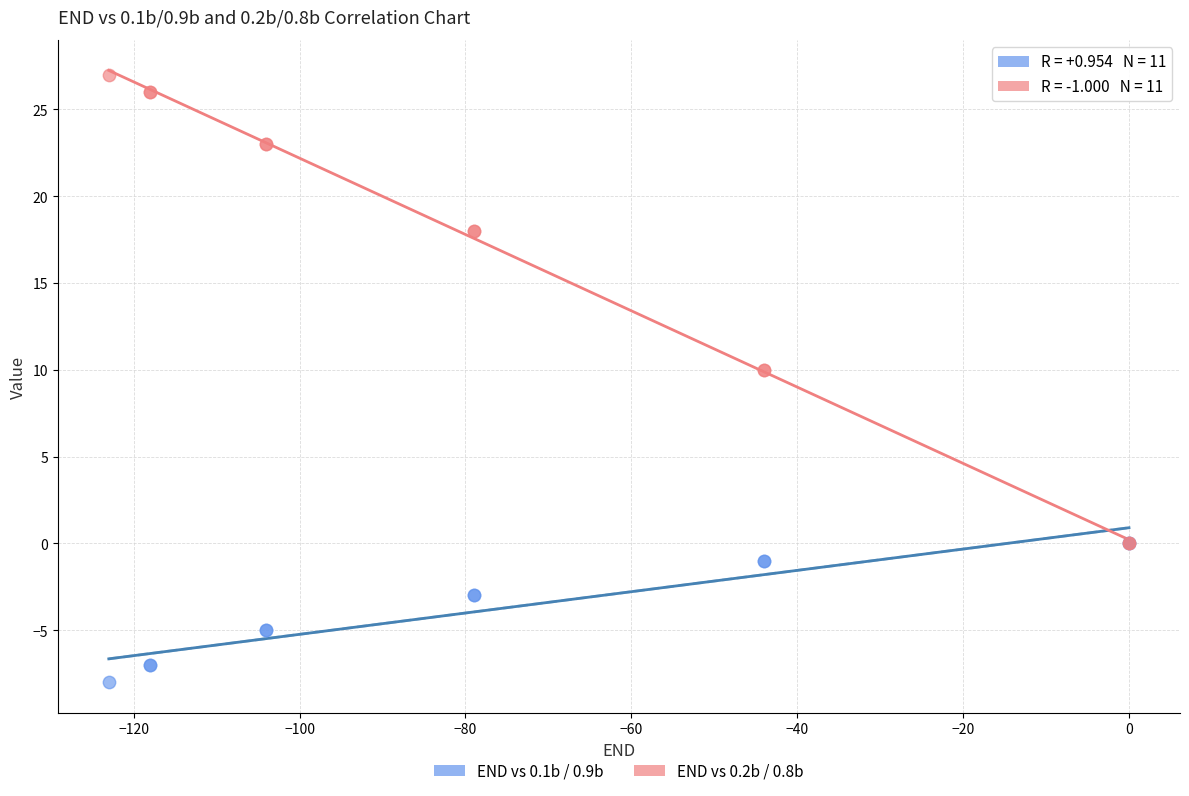

Which series contains the lowest Y value?

END vs 0.1b / 0.9b